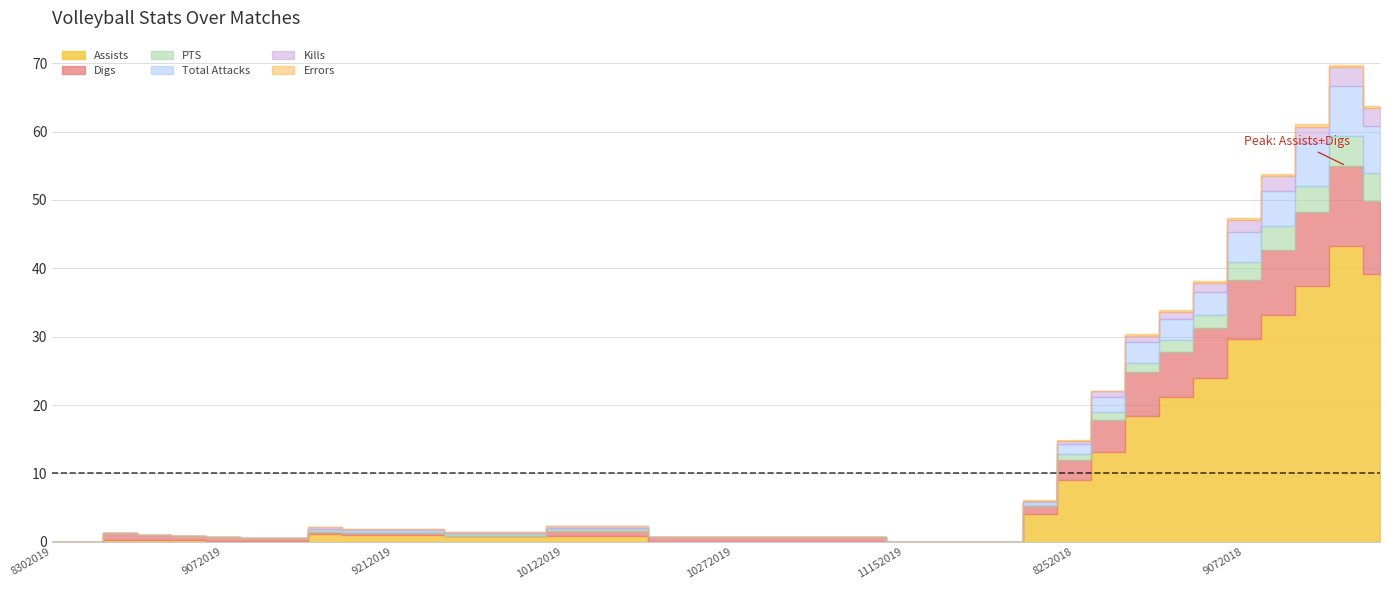

Between 22 and 39, which is larger?

39